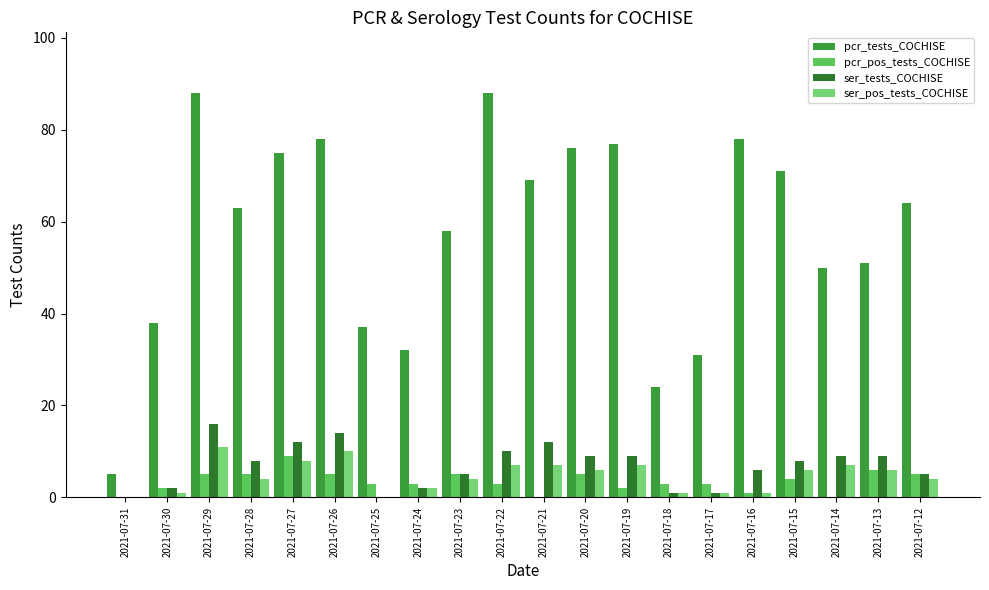

At which category is the sum across all series the highest?

2021-07-29